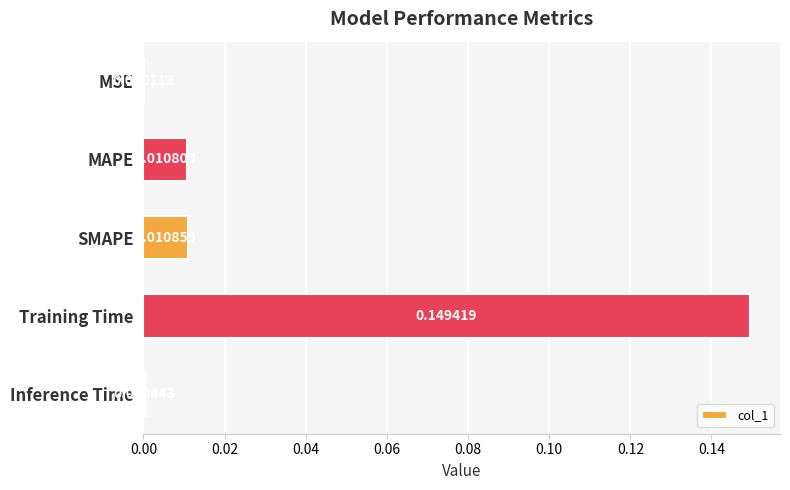

Where is the data nearest to the value 0?

MSE